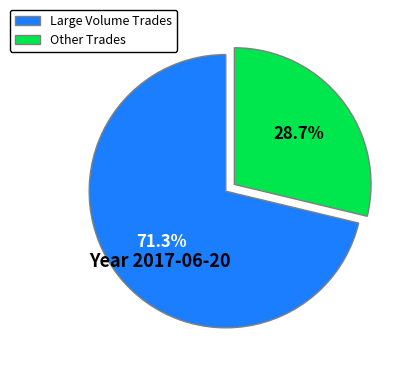

Combined, what portion of the pie is Other Trades and Large Volume Trades?

100.0%